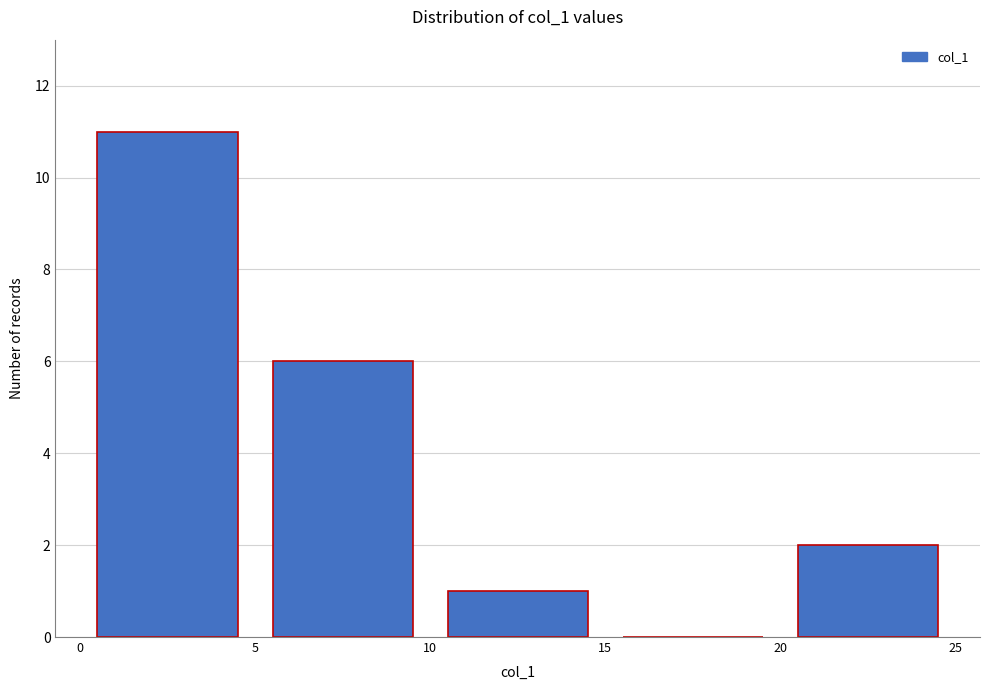

Reading left to right, transcribe this chart: for each bar, give the range it covers on the x-axis and its height. The values are not printed on the chart, so give them approximately, as read against the axis.

0 to 5: 11
5 to 10: 6
10 to 15: 1
15 to 20: 0
20 to 25: 2